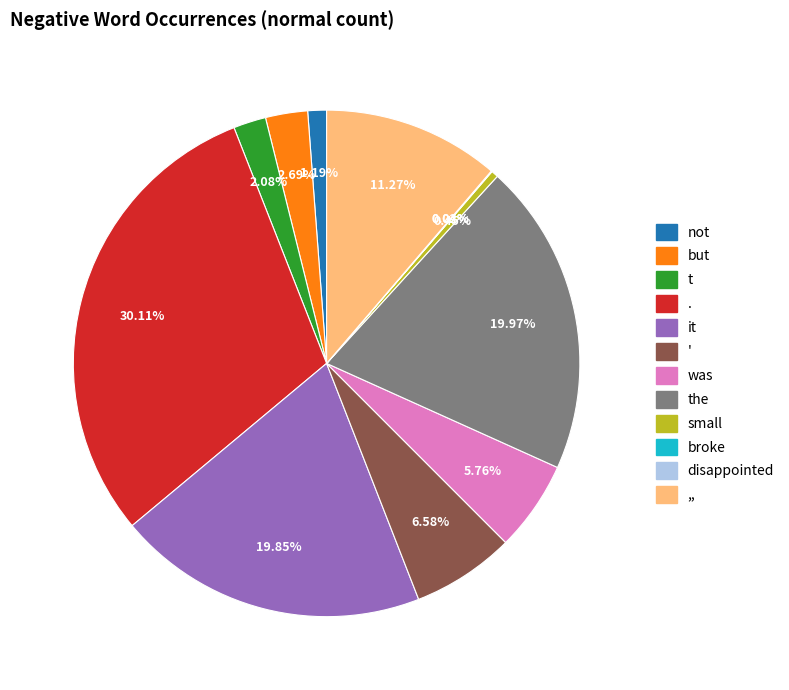

Is there a majority slice in this chart?

No